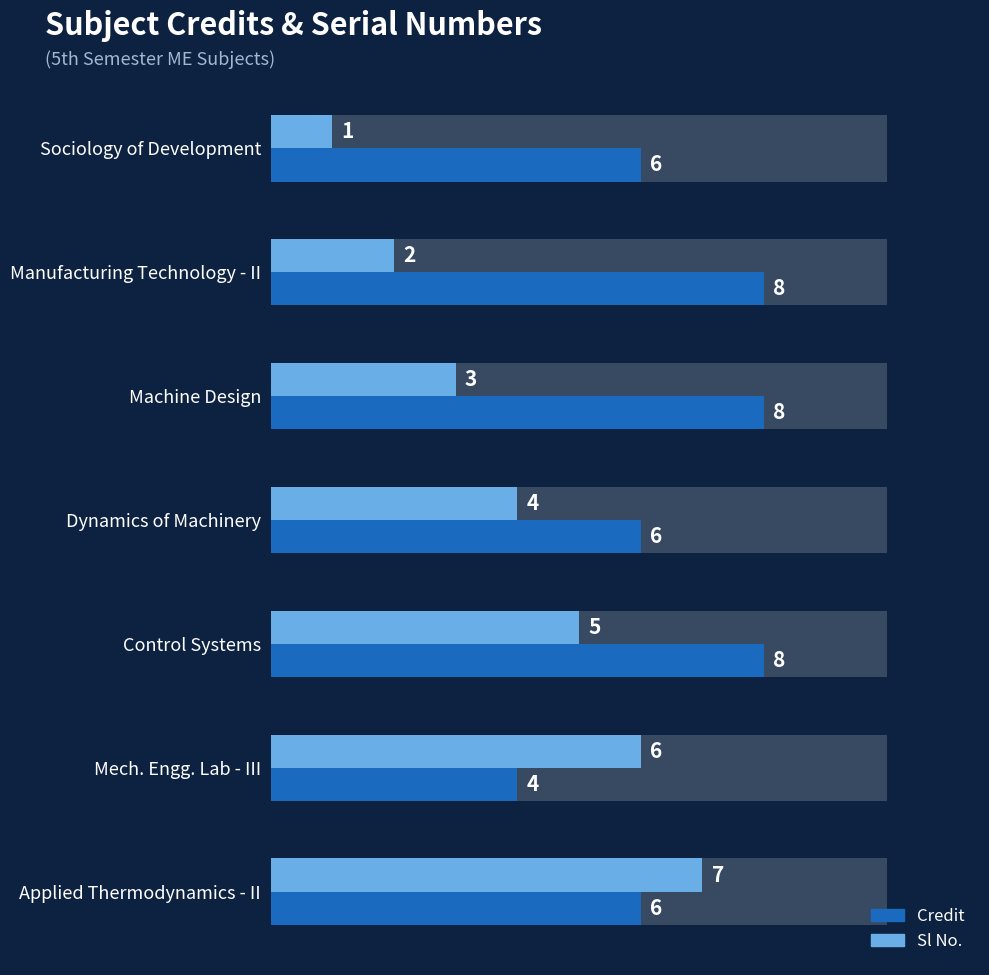

What is the spread (max minus min) of values at Applied Thermodynamics - II?

1